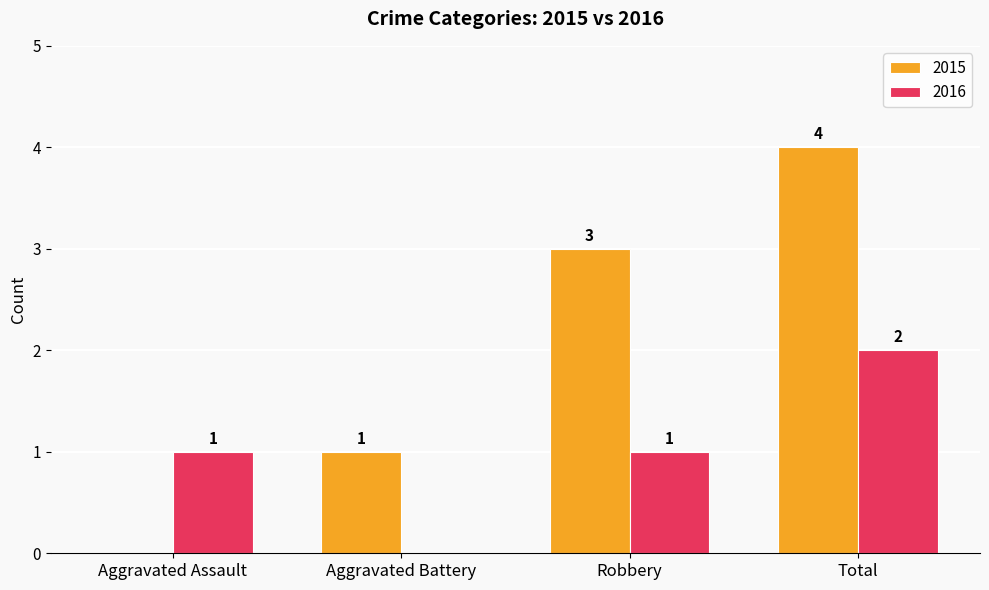

At which category is the sum across all series the highest?

Total